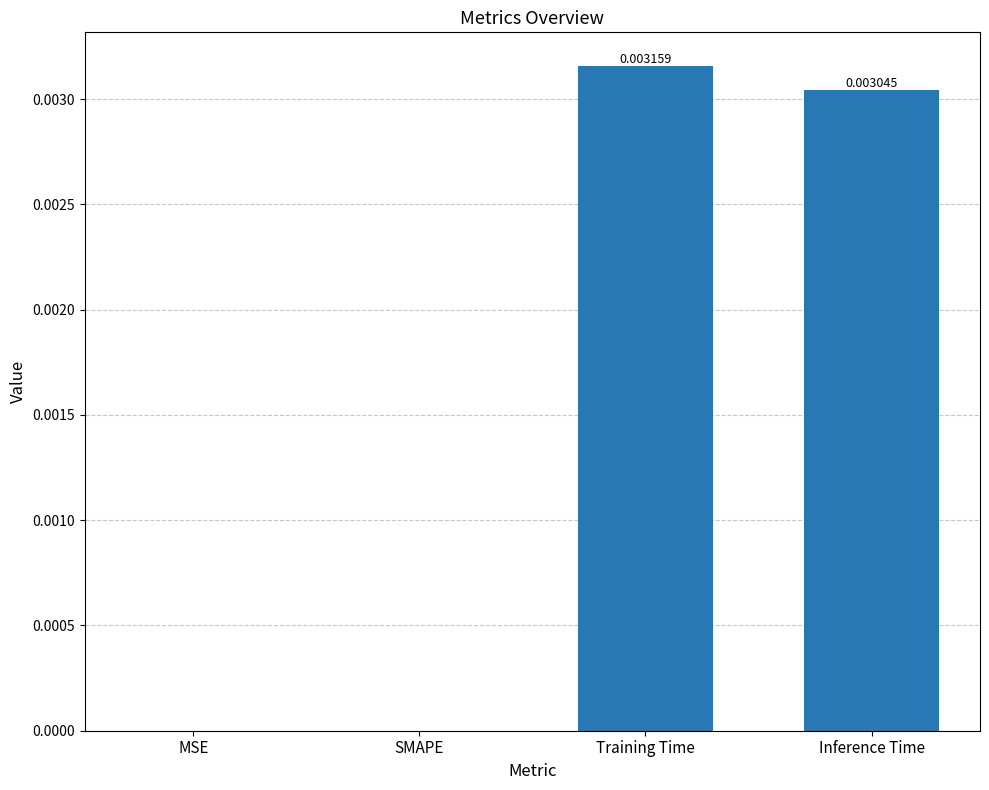

Does the chart contain stacked bars?

No